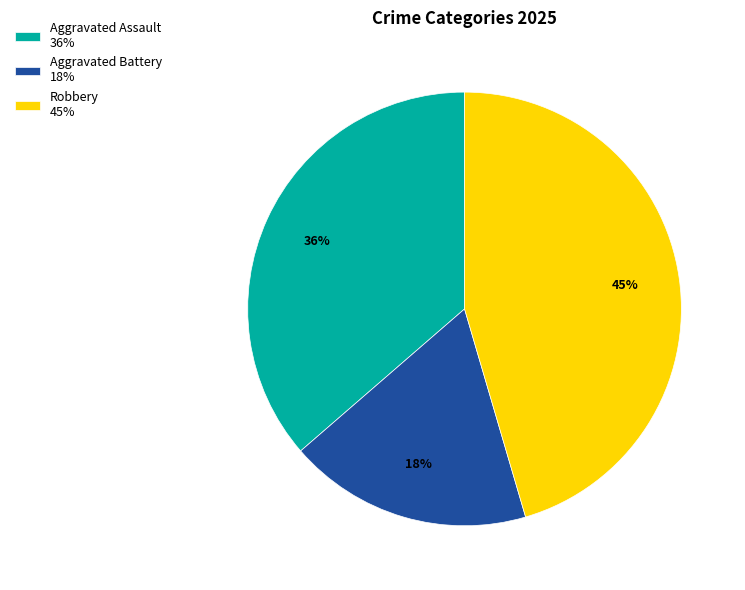

Which category has the smallest portion of the pie?

Aggravated Battery